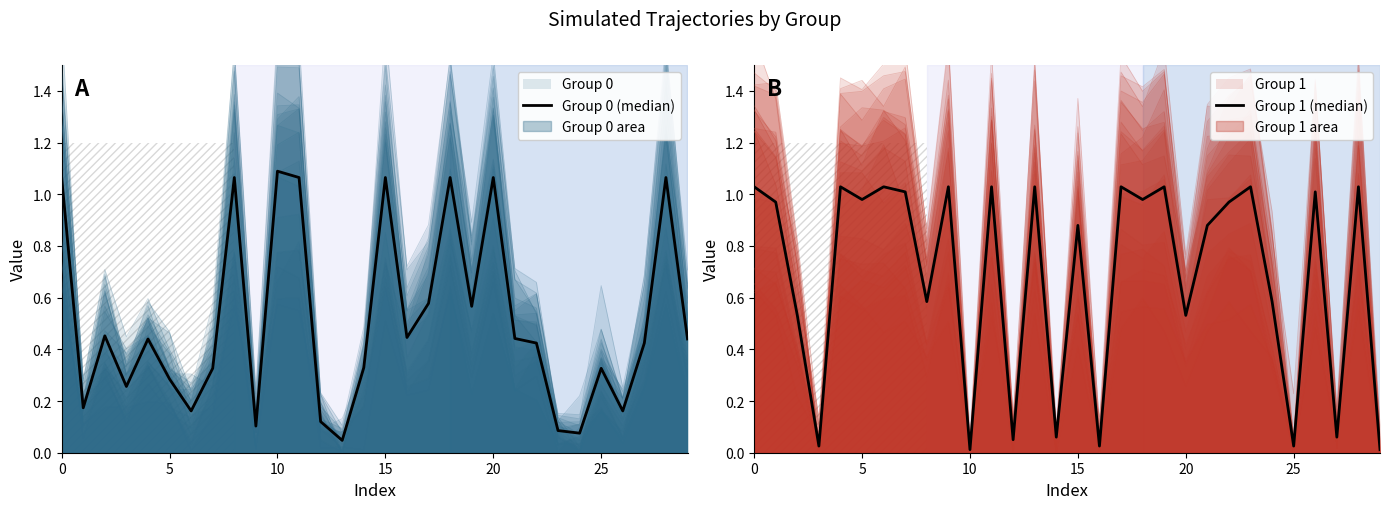

True or false: Group 0 (median) has more than 2 points higher than both neighbors.

True